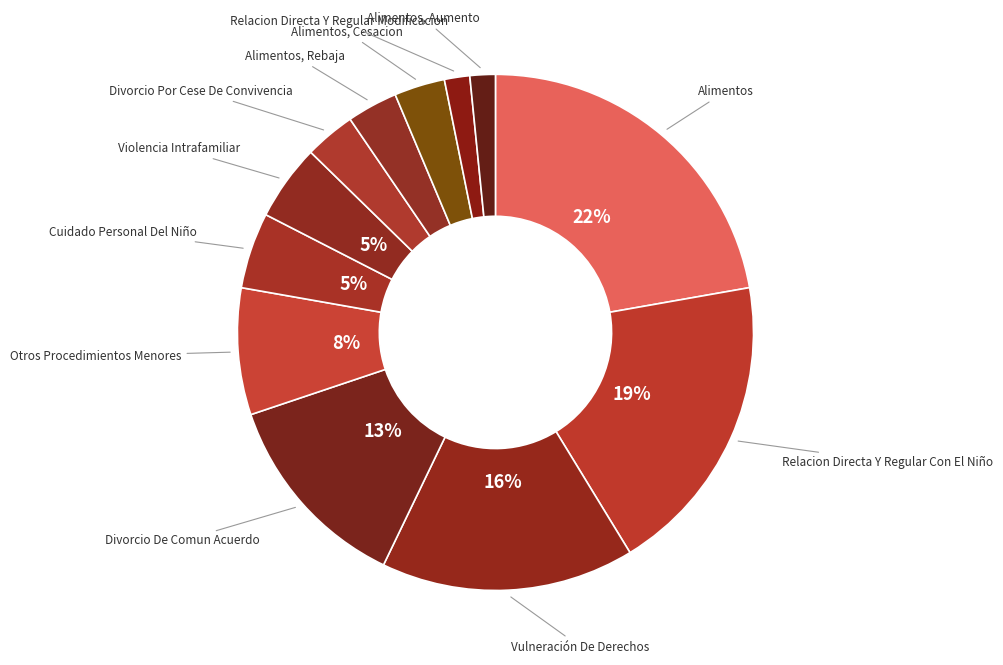

Approximately how many times larger is the value at Divorcio Por Cese De Convivencia compared to Relacion Directa Y Regular Con El Niño?

0.2